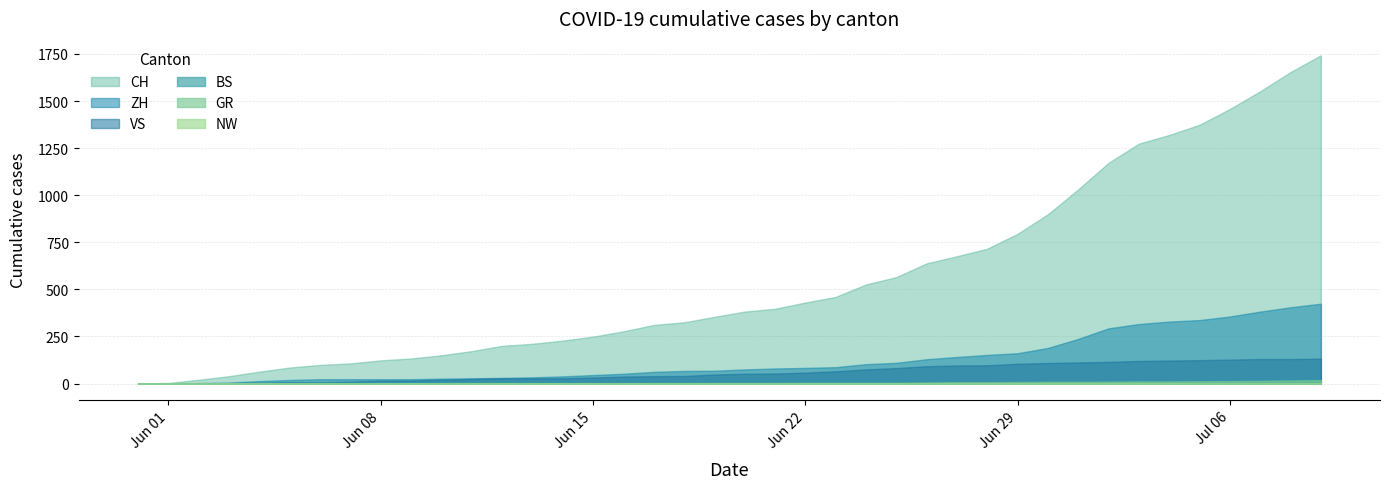

How many positive values does the BS series have?

37